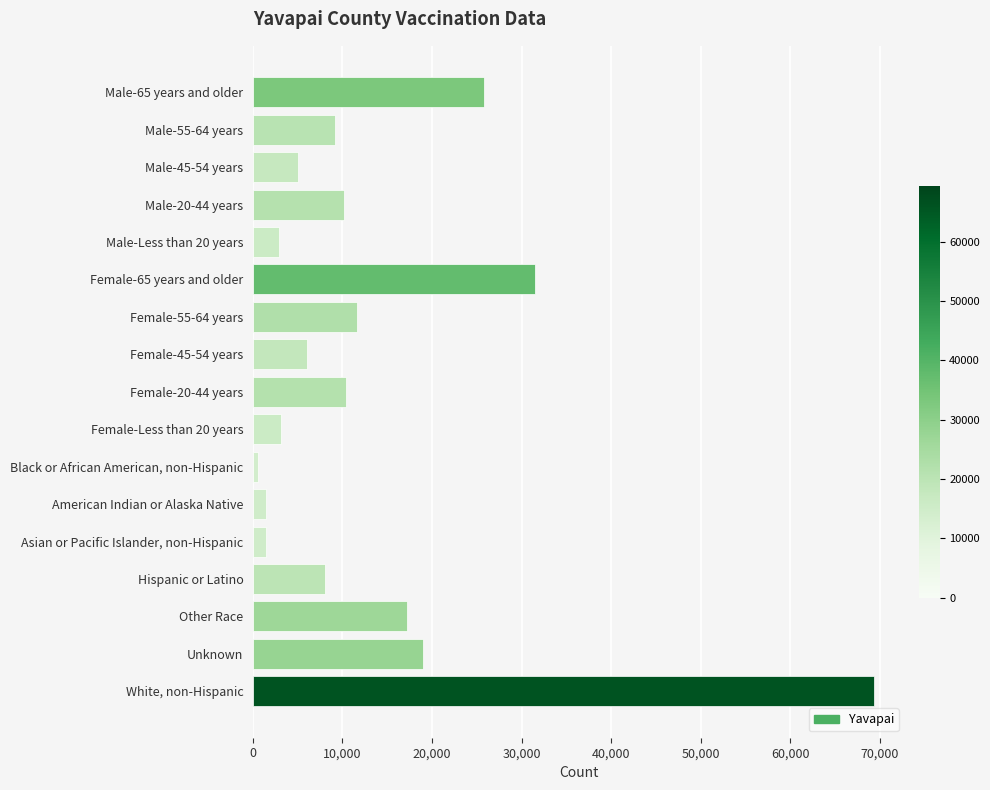

Rank the categories by value from highest to lowest.

White, non-Hispanic, Female-65 years and older, Male-65 years and older, Unknown, Other Race, Female-55-64 years, Female-20-44 years, Male-20-44 years, Male-55-64 years, Hispanic or Latino, Female-45-54 years, Male-45-54 years, Female-Less than 20 years, Male-Less than 20 years, Asian or Pacific Islander, non-Hispanic, American Indian or Alaska Native, Black or African American, non-Hispanic